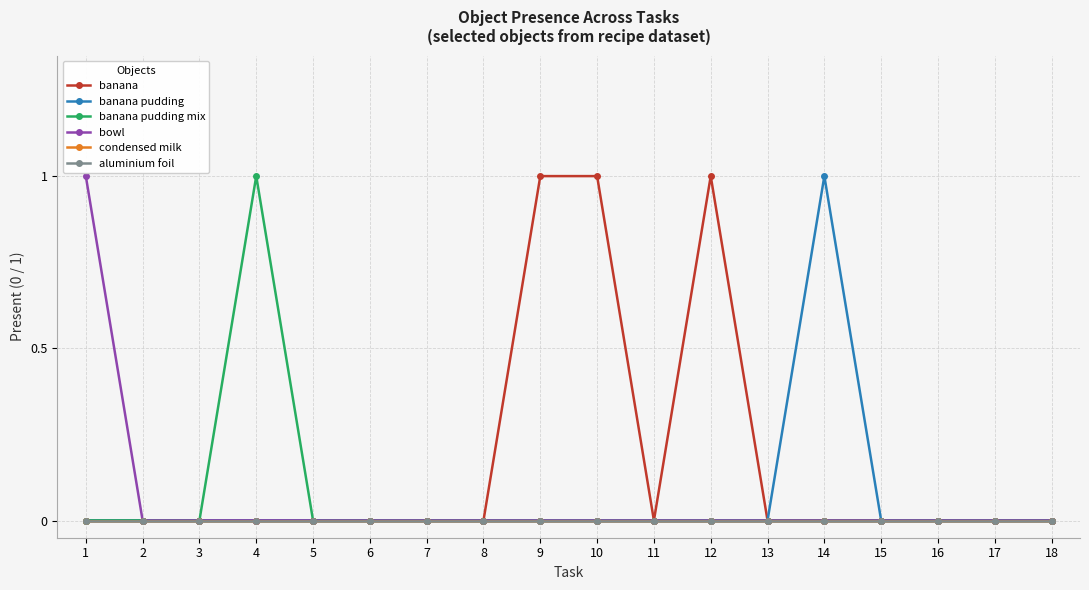

The banana series shows -1 at 16. True or false?

False